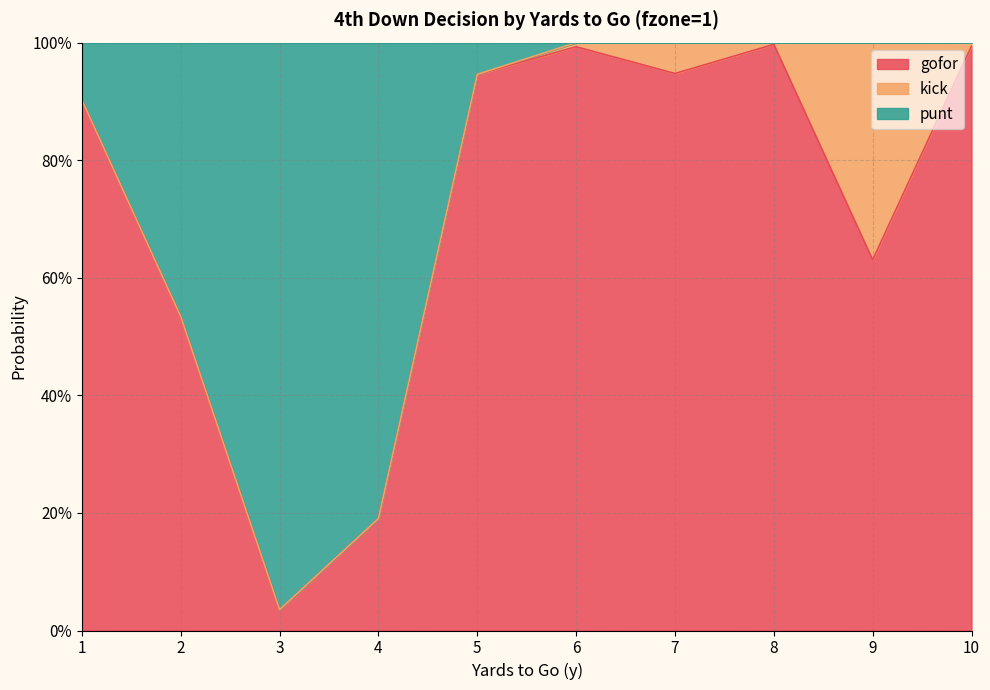

How many data points does each series have?

10